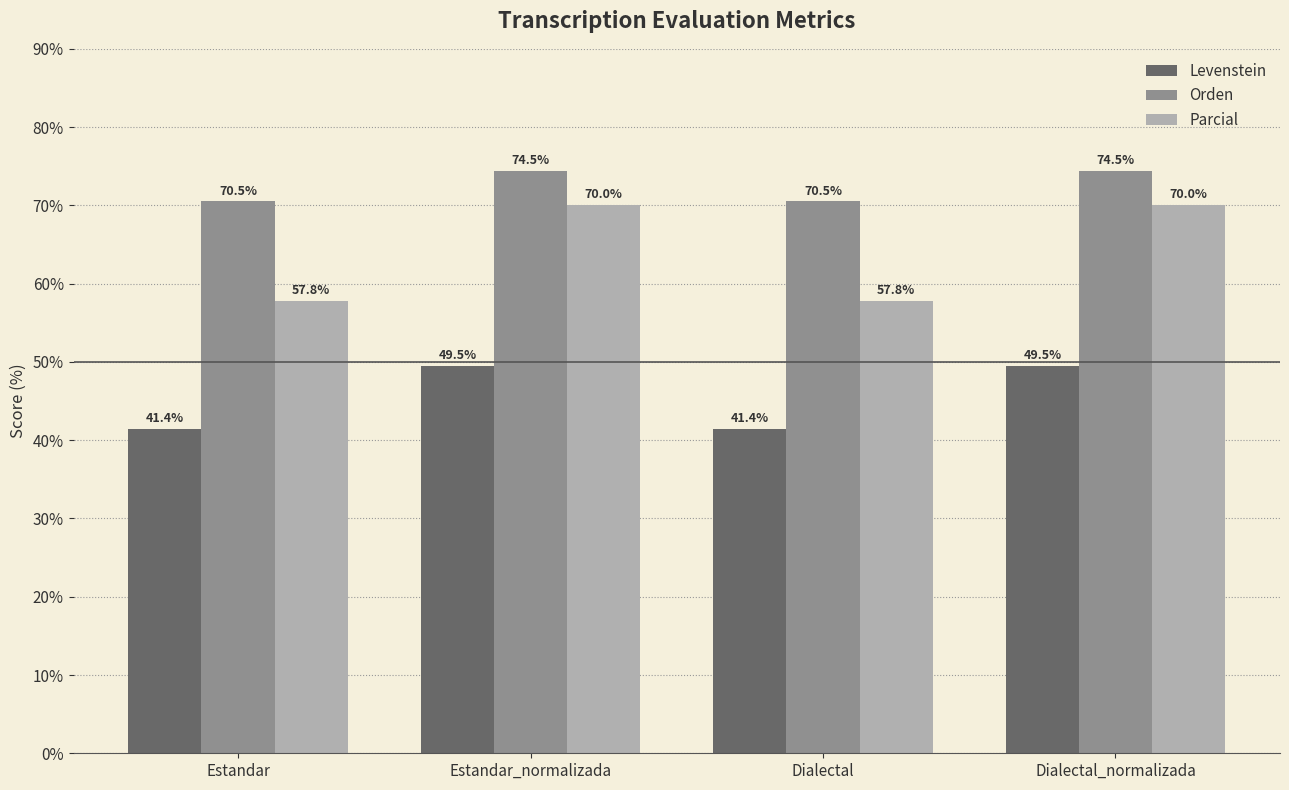

True or false: Orden has a value of 74.5 at Estandar_normalizada.

True